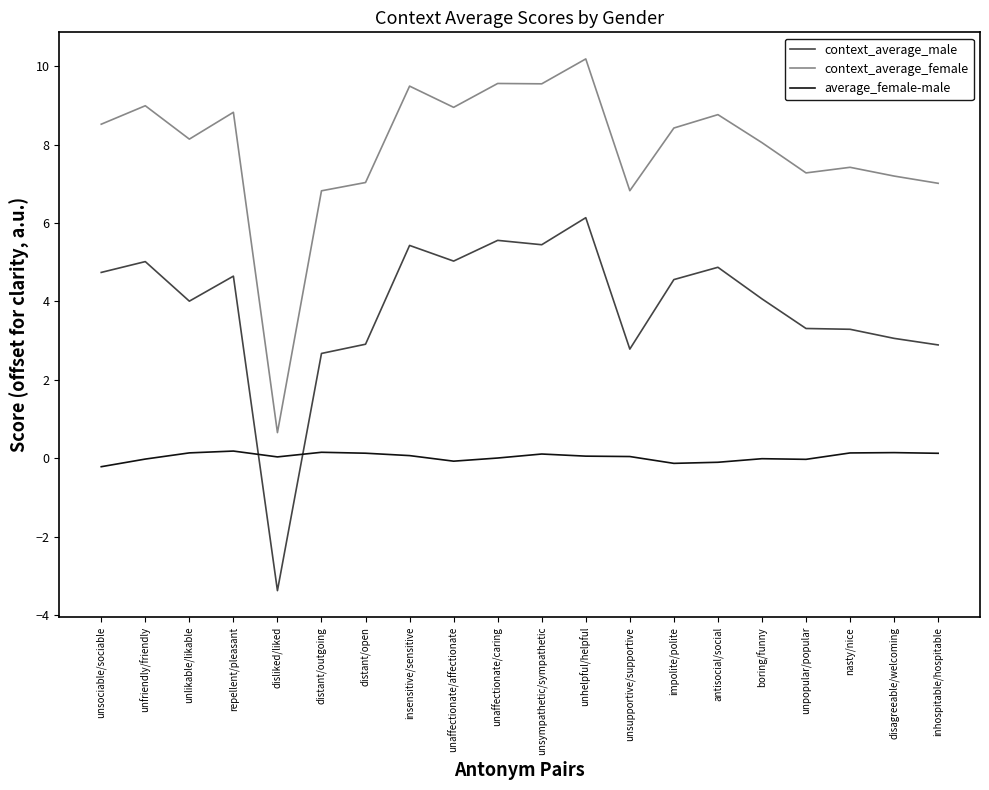

Which series has the widest spread of values?

context_average_female